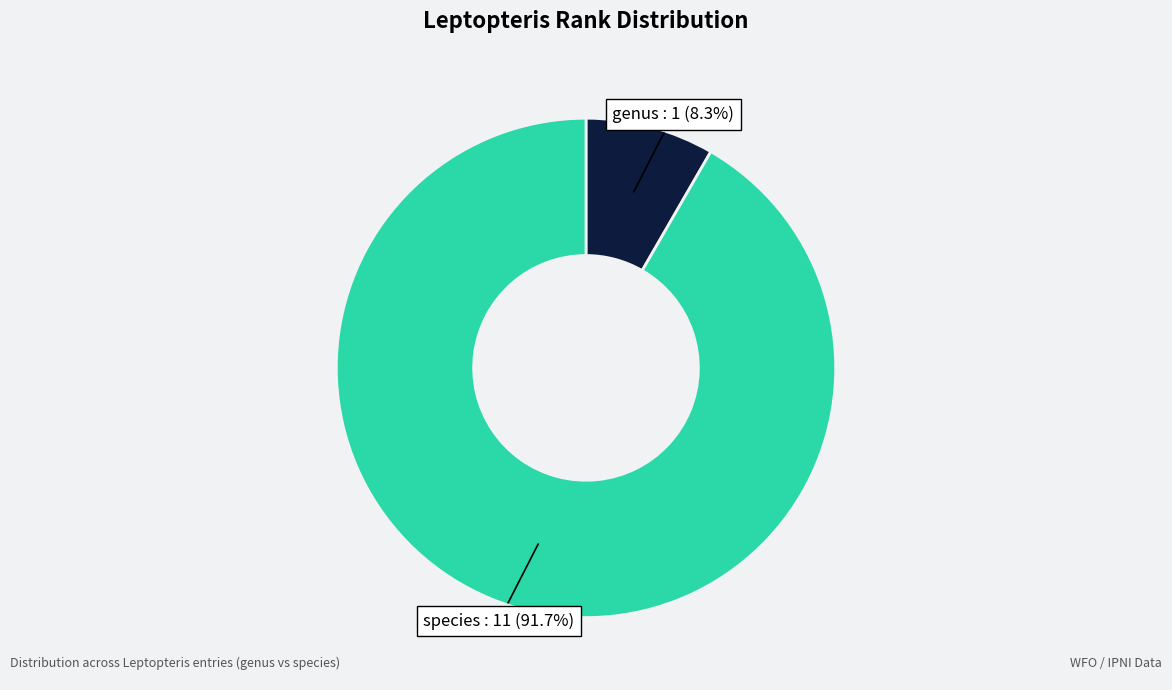

Which slice is the smallest?

genus